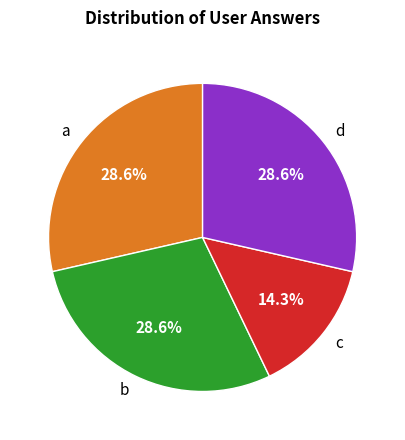

What is the smallest slice in the pie chart?

c